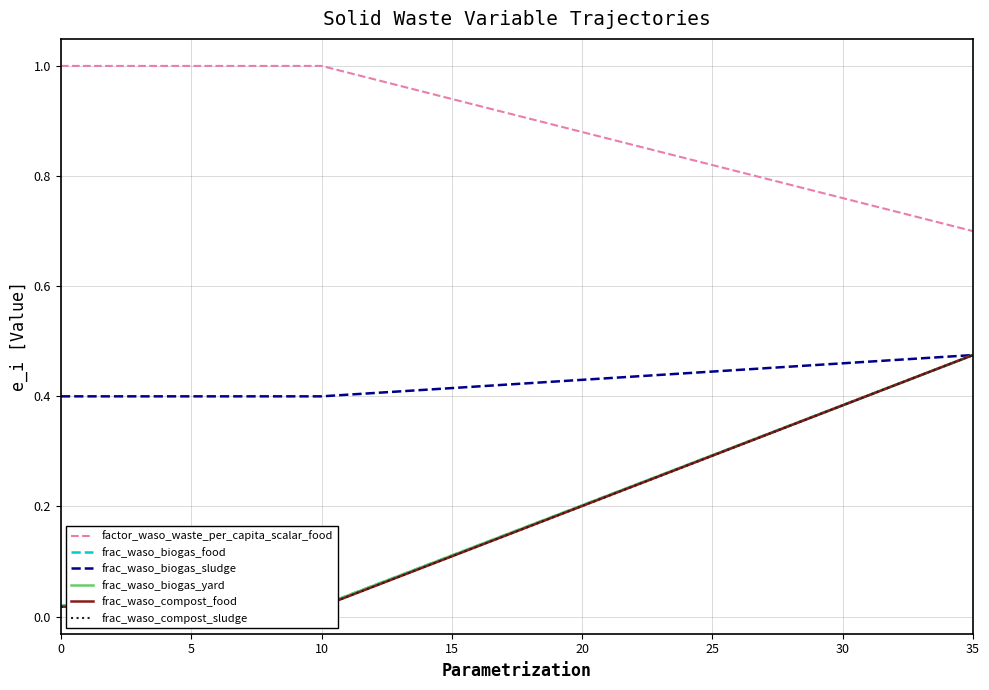

List the series in order of their peak value, lowest first.

frac_waso_biogas_food, frac_waso_biogas_sludge, frac_waso_biogas_yard, frac_waso_compost_food, frac_waso_compost_sludge, factor_waso_waste_per_capita_scalar_food